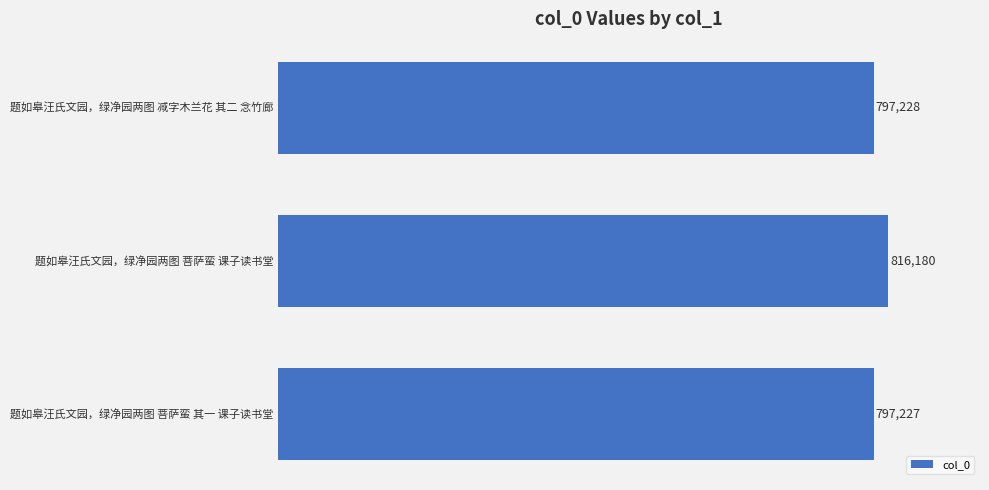

The value at 题如皋汪氏文园，绿净园两图 菩萨蛮 其一 课子读书堂 is 797227. True or false?

True